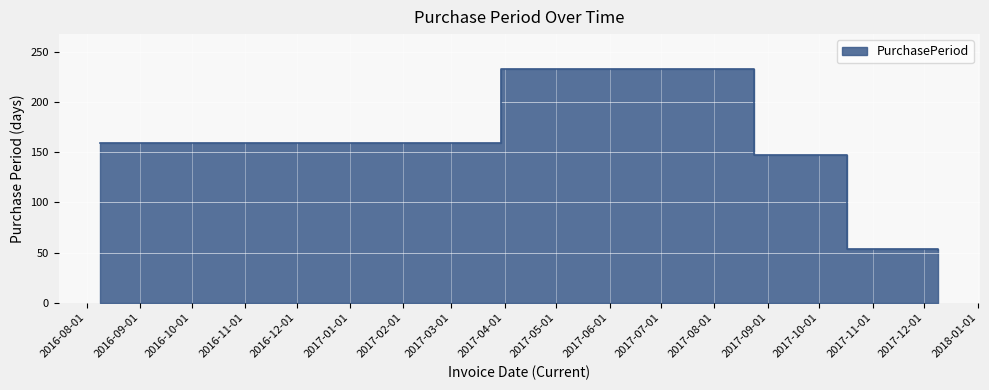

What position from the right is 2017-10-17?

2